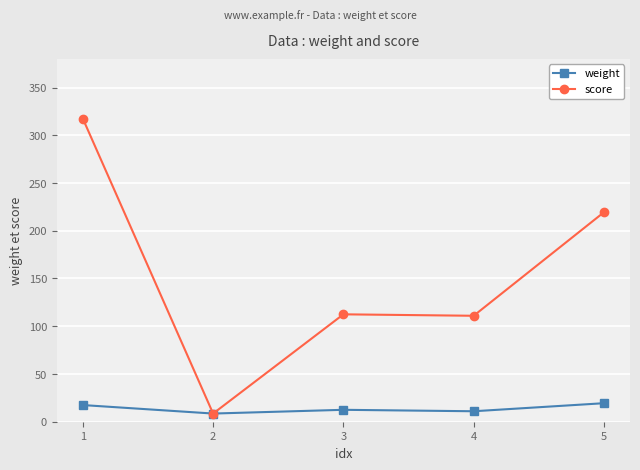

Is it true that score equals 8.6 at 2?

True